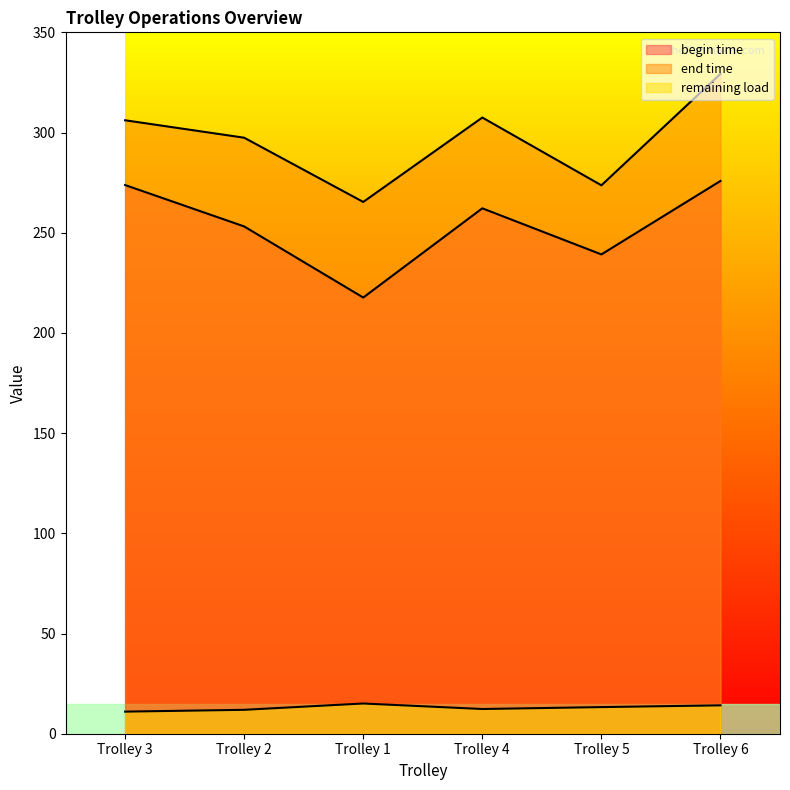

What position from the right is Trolley 6?

1